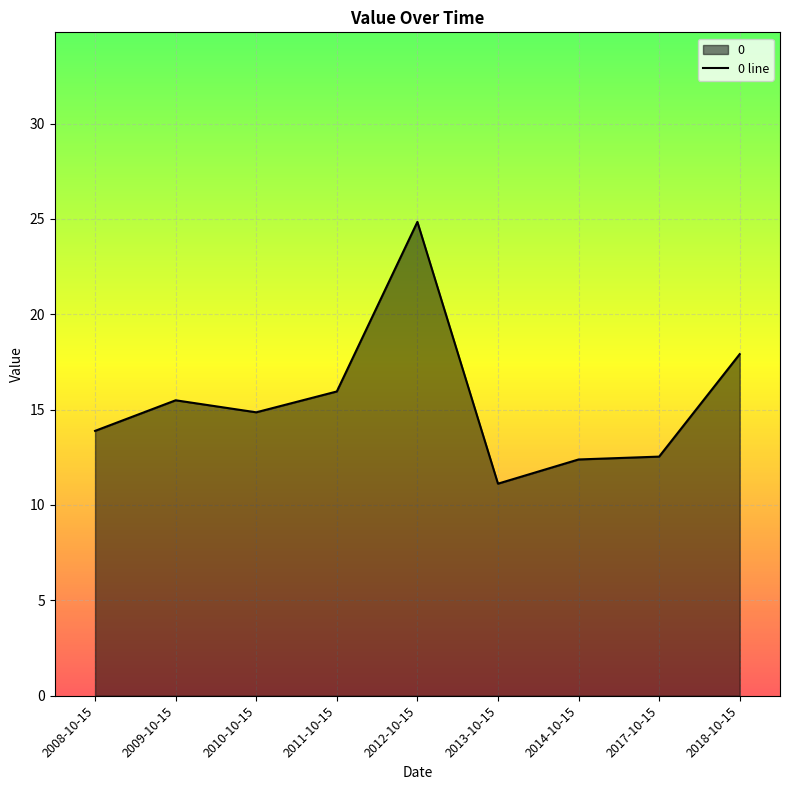

What is the average value?

15.4